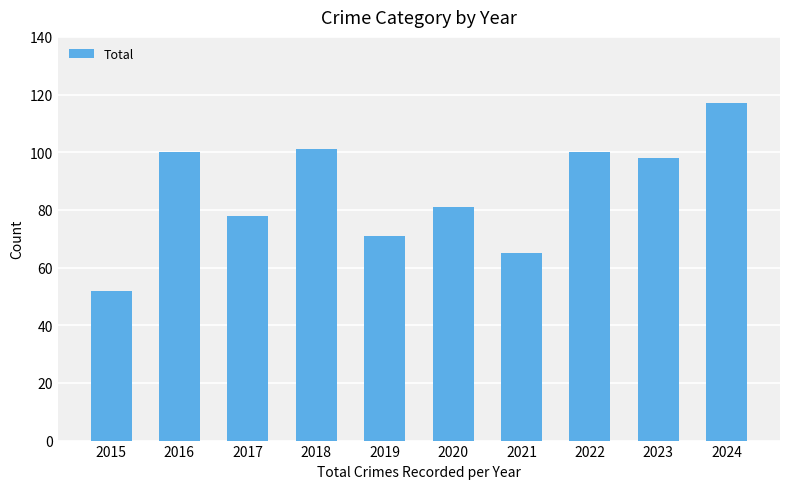

What is the ratio of the value at 2019 to the value at 2023?

0.7